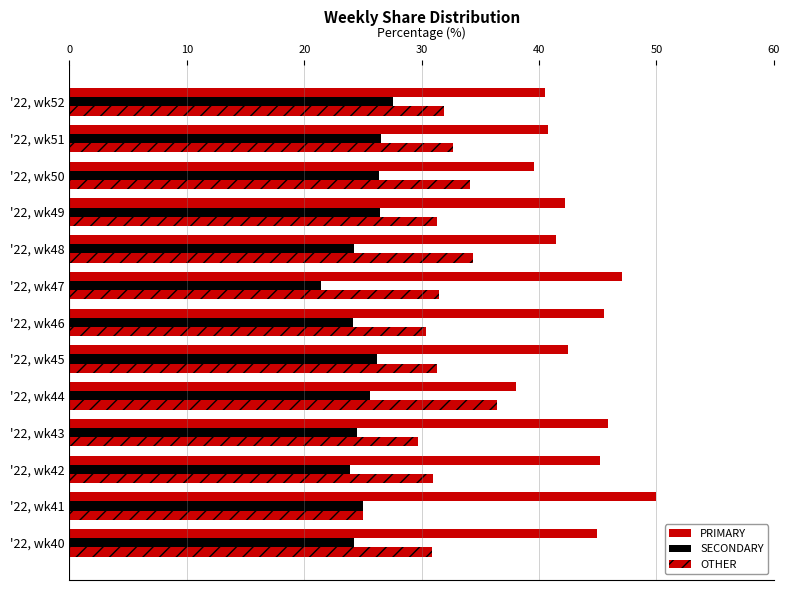

How many distinct data groups are displayed?

3